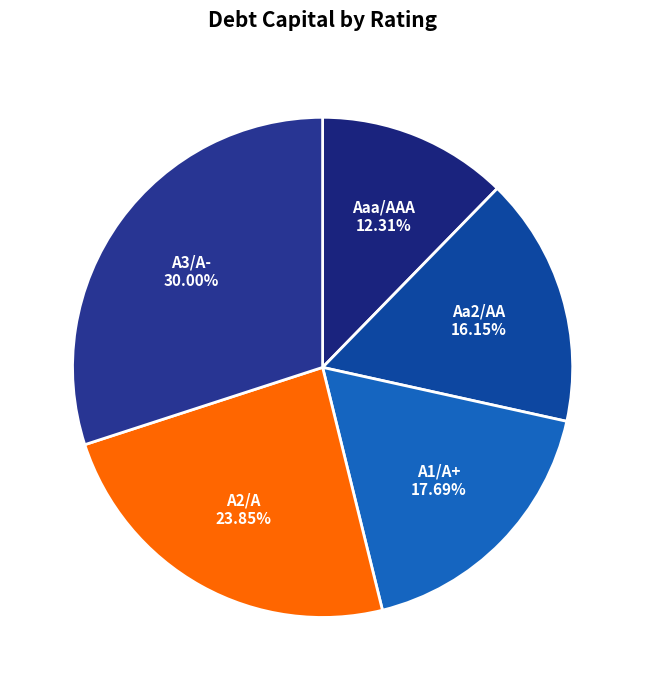

To the nearest percent, what is the combined percentage of A2/A and A3/A-?

54%